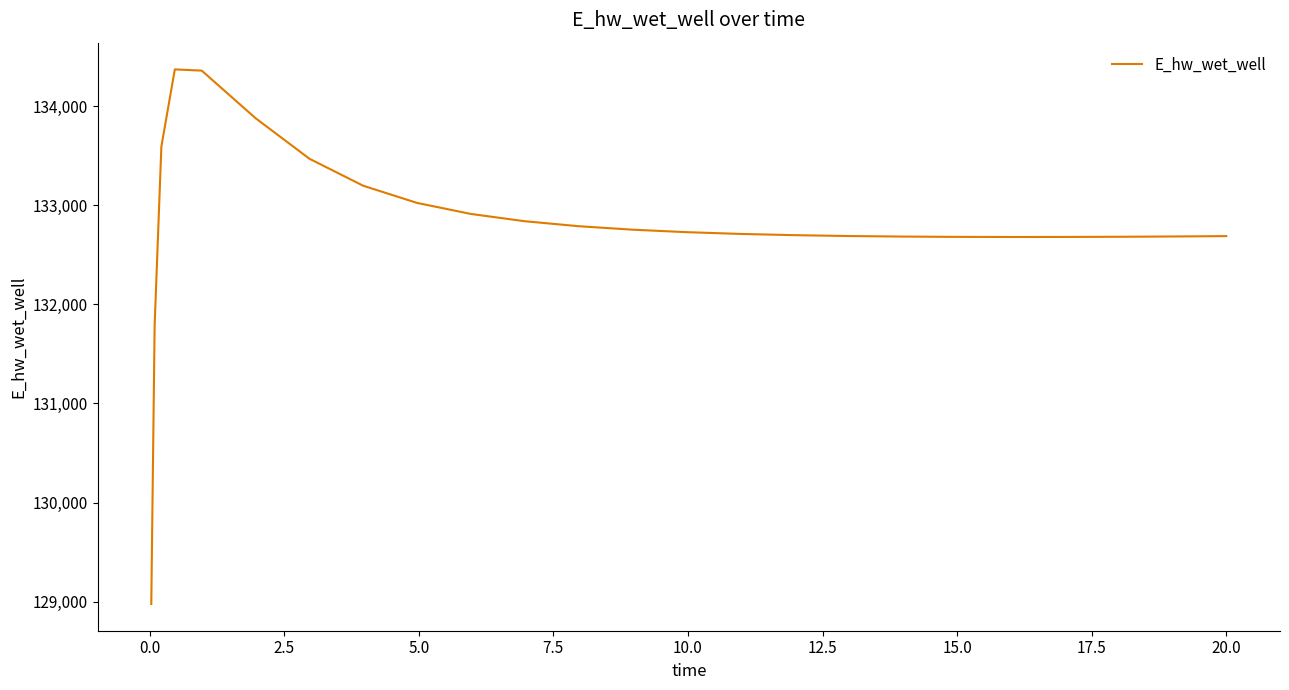

What is the minimum value shown in the chart?

128975.4